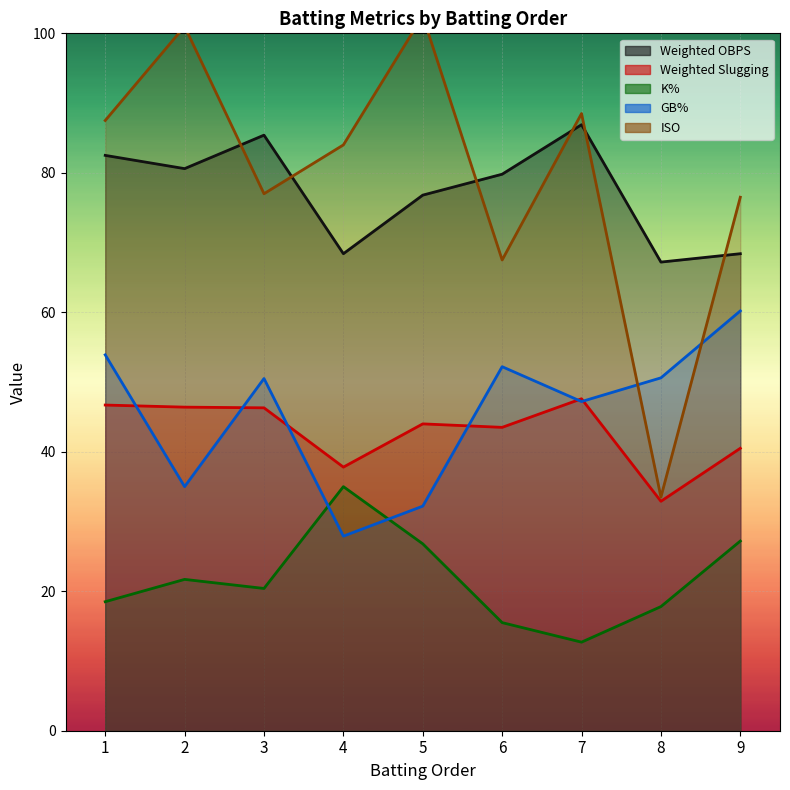

How many data points does each series have?

9